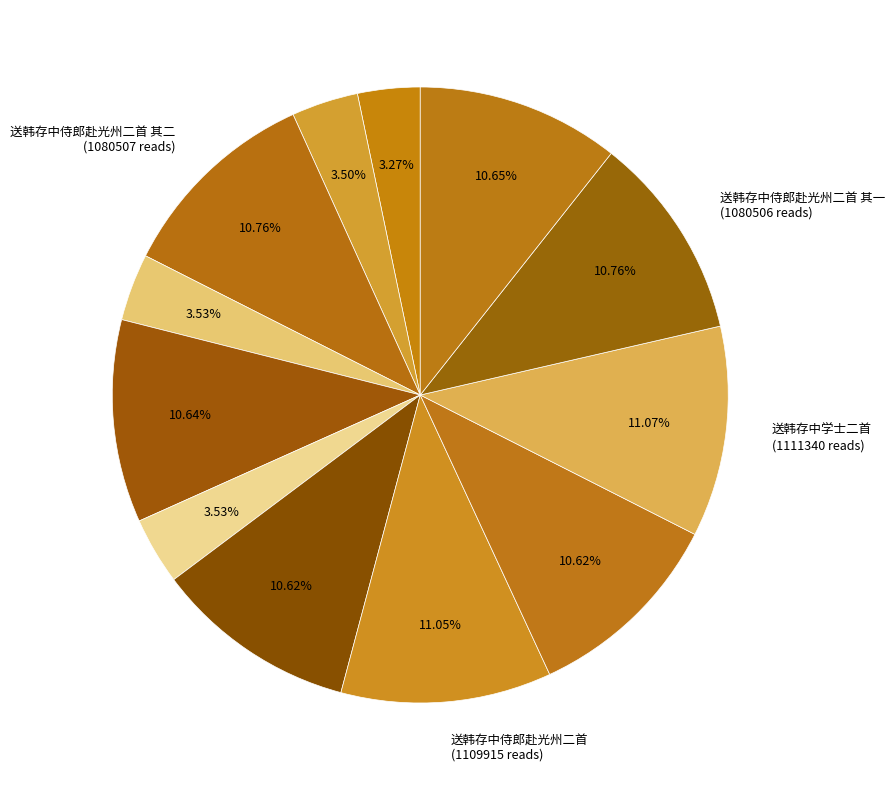

Is there any slice that represents more than half of the pie?

No